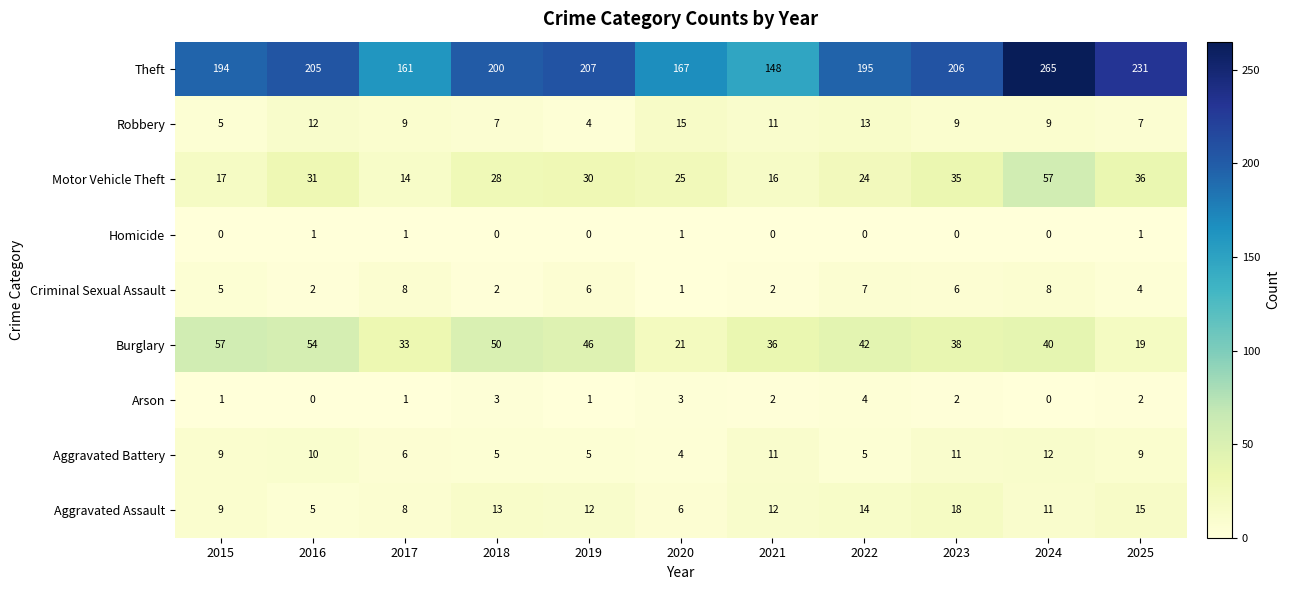

The Theft series shows 207 at 2019. True or false?

True